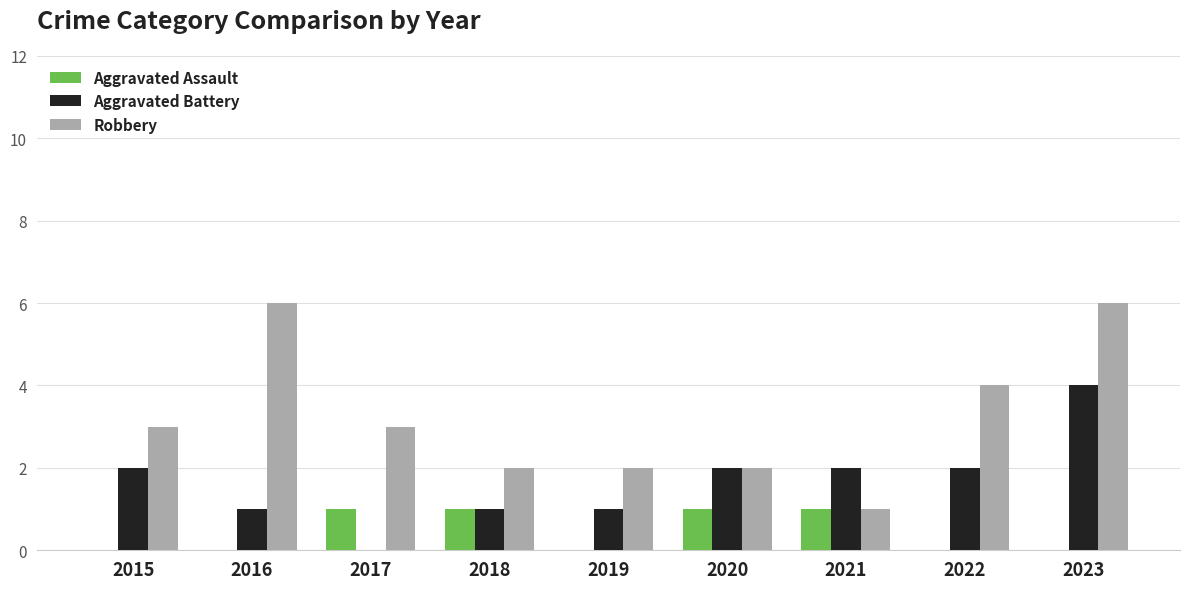

What is the maximum value for Robbery?

6